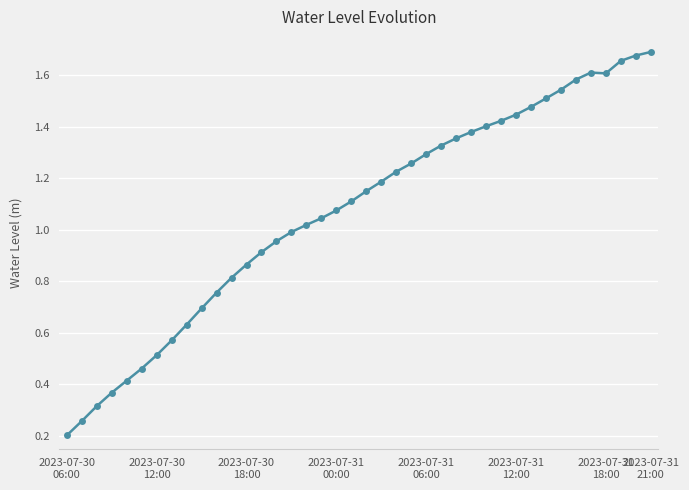

How many data points are above 1?

24